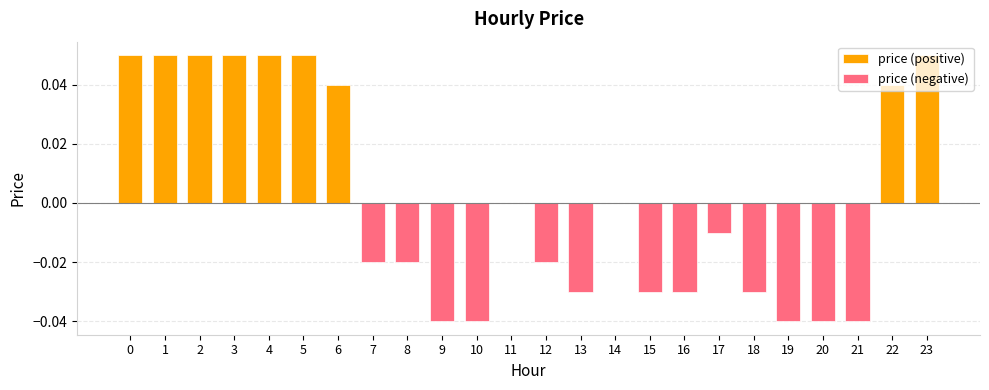

Is the value of price (negative) at 2 greater than the value of price (positive) at 13?

No